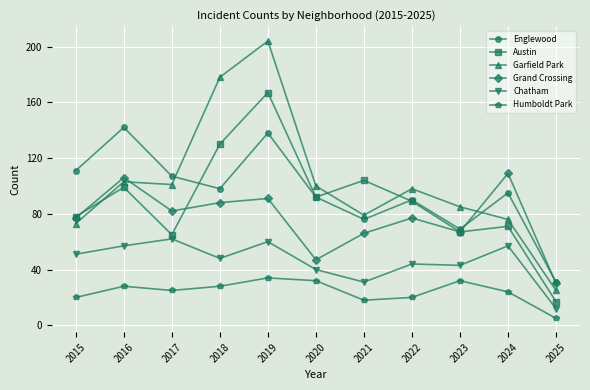

At which category does Englewood reach its first local peak?

2016